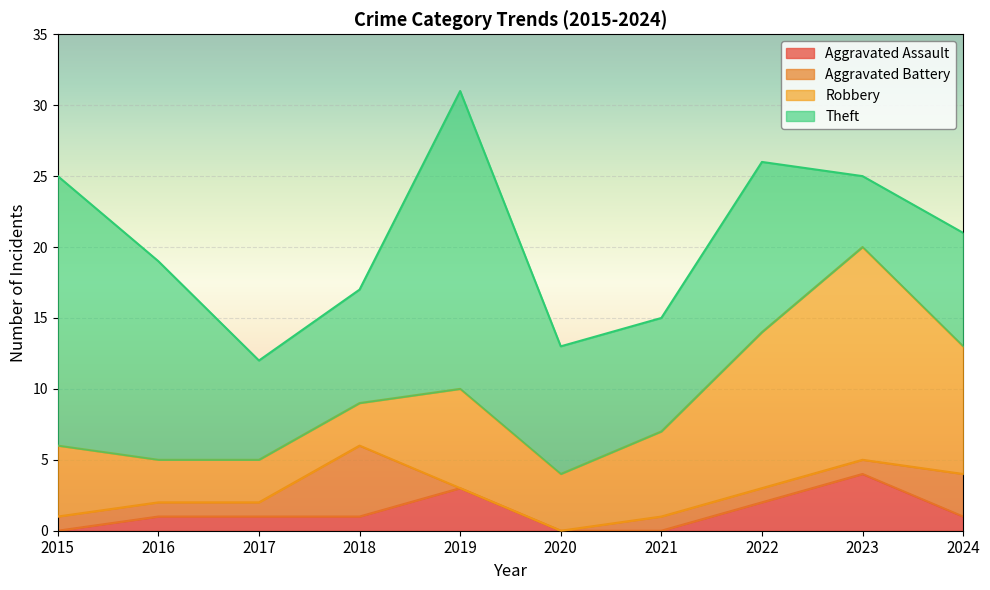

Where do Aggravated Battery and Aggravated Assault first cross each other?

2018 and 2019